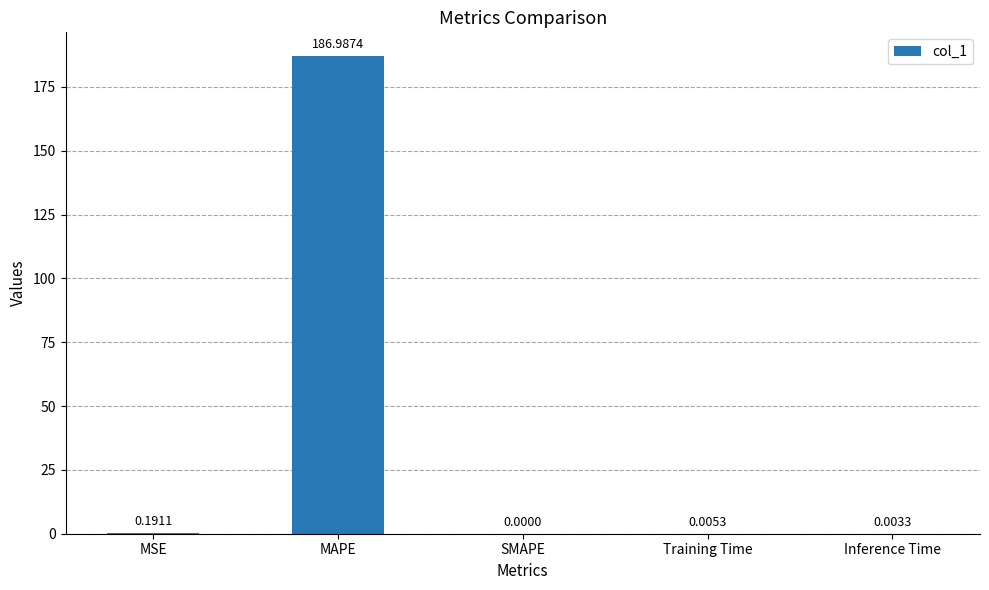

At which category does the chart reach its peak across all series?

MAPE